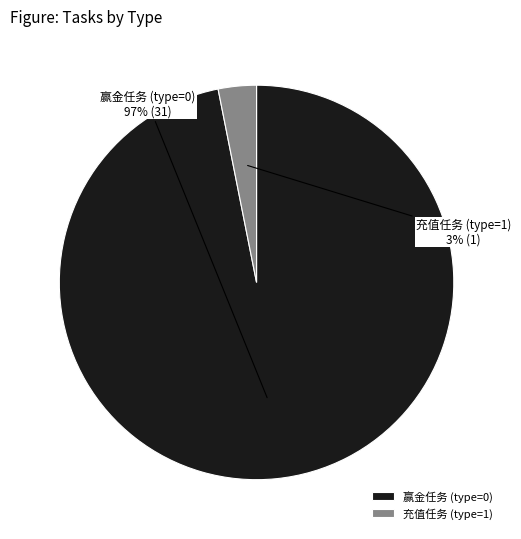

Is 充值任务 (type=1) the majority of the pie?

No